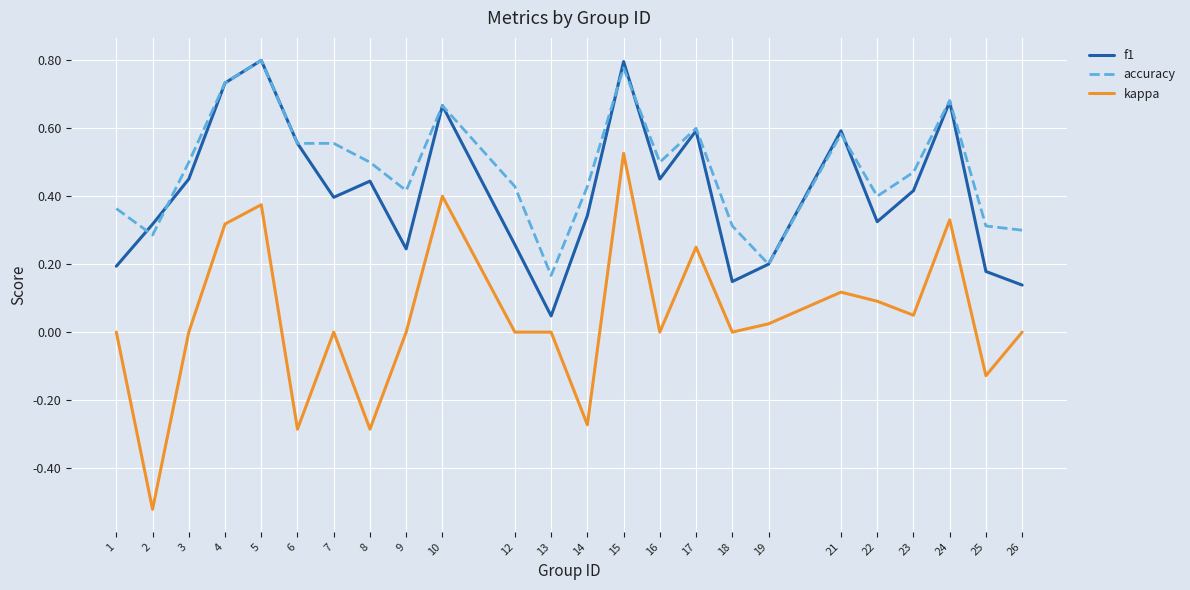

Which series has the largest range (max minus min)?

kappa